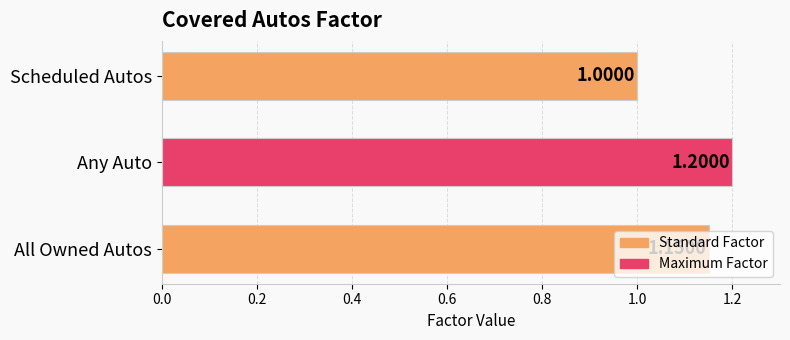

What is the sum of the values at Scheduled Autos and Any Auto?

2.2